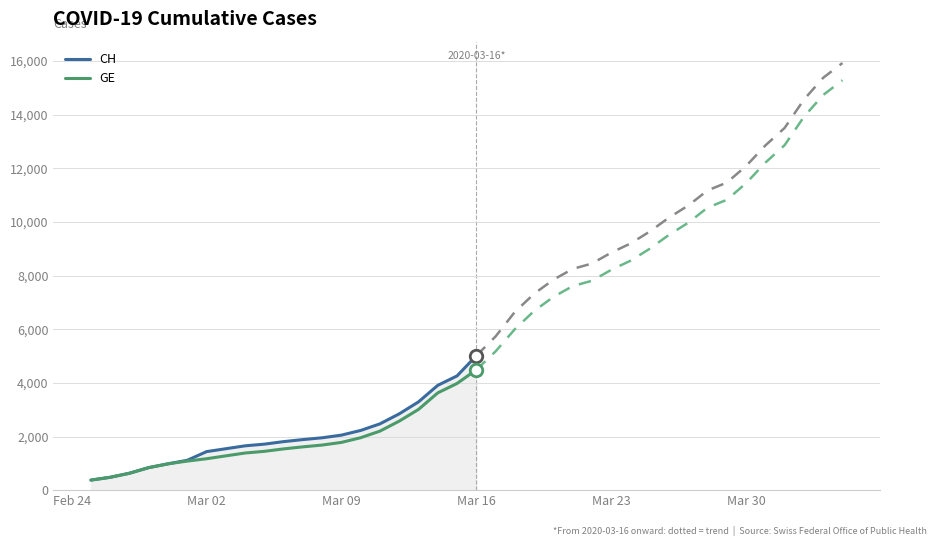

What is the lowest value of the GE series?

375